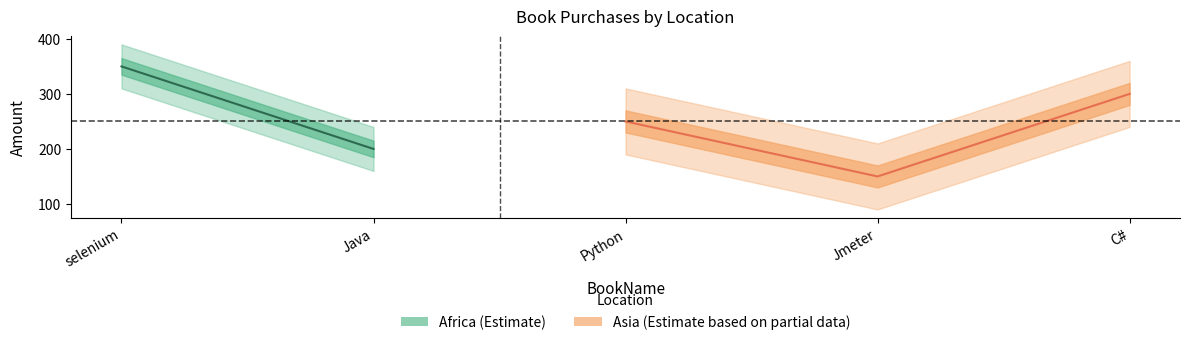

What is the average value?

233